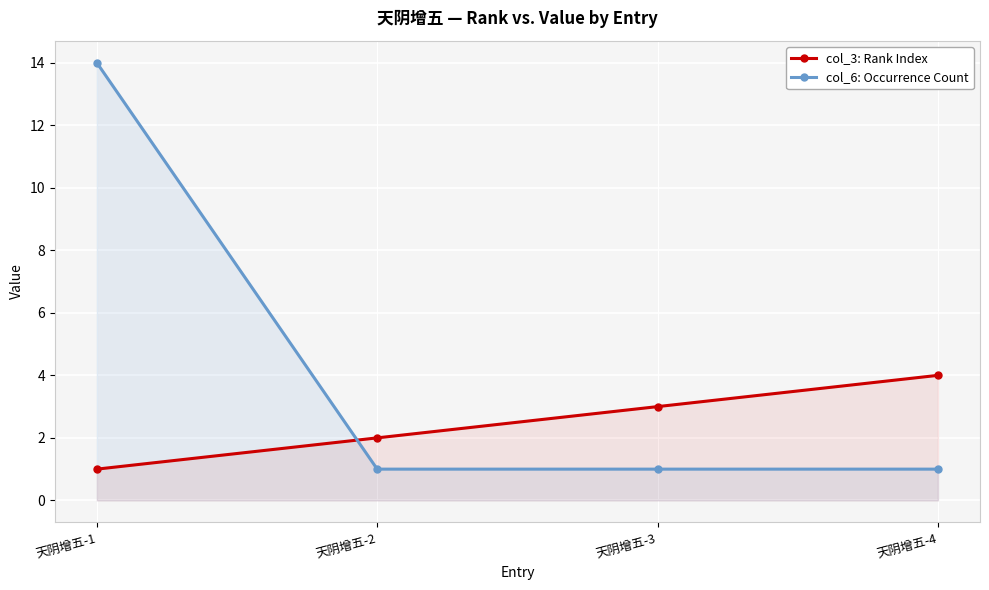

At how many categories does at least one series exceed 9?

1